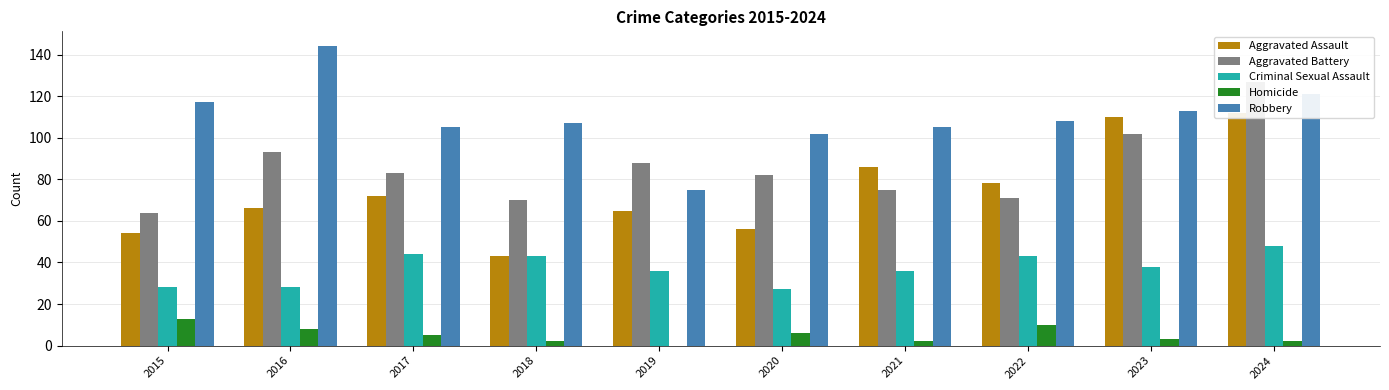

At which label is Homicide closest to 6?

2020